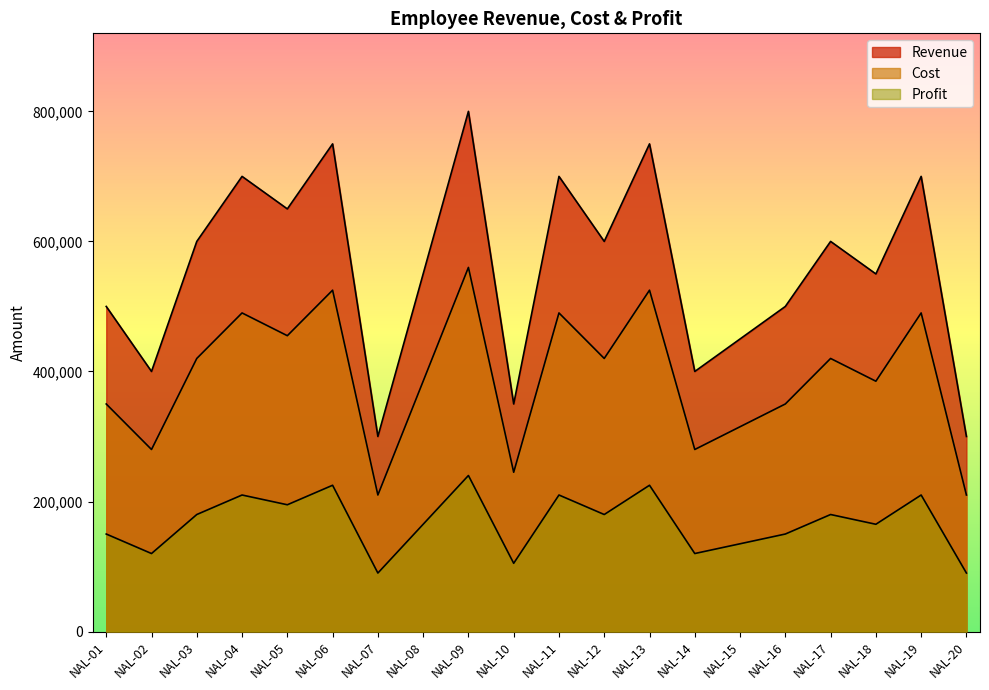

How many lines are shown in the chart?

3